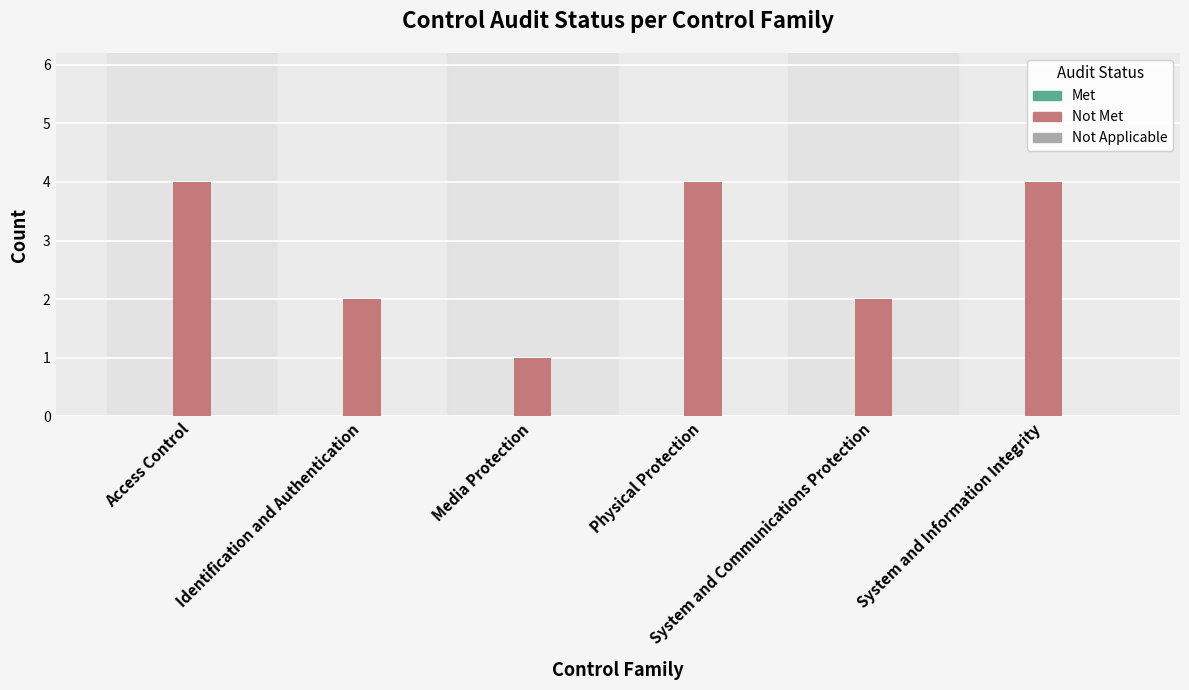

What is the label of the 1st bar from the left?

Access Control